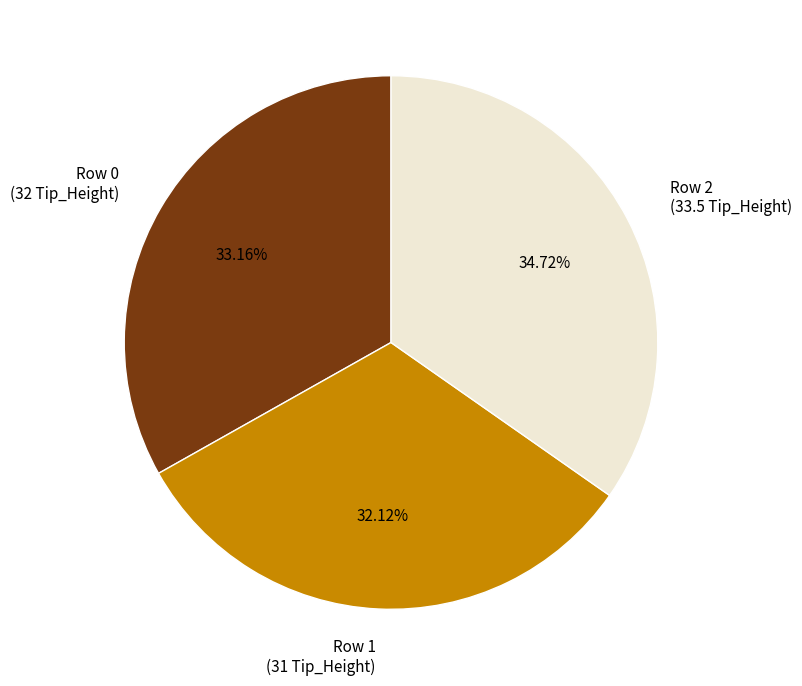

To the nearest percent, what percentage of the pie is Row 2?

35%